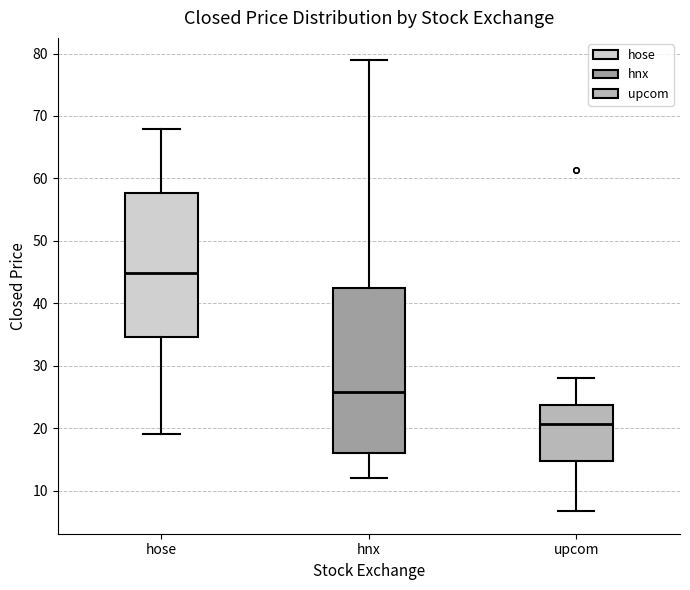

Reading left to right, read every box against the y-axis: the position of its median line, the range the box covers, and the ends of its whiskers. The values are not printed on the chart, so give them approximately, as read against the axis.

hose: median 45, box 35 to 58, whiskers 19 to 68
hnx: median 26, box 16 to 42, whiskers 12 to 79
upcom: median 21, box 15 to 24, whiskers 7 to 28